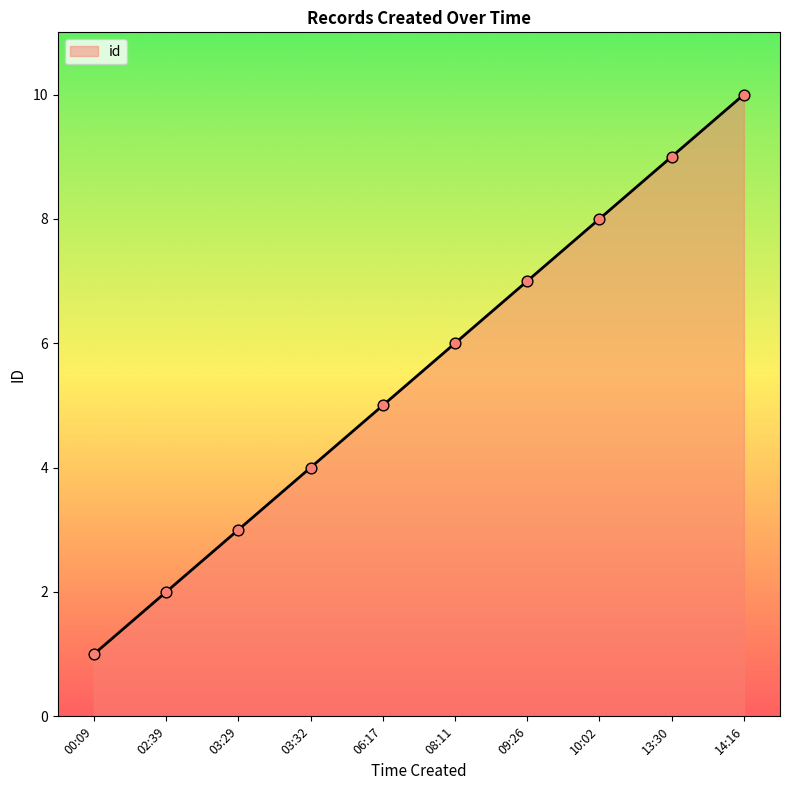

What is the change in value from 00:09 to 03:32?

+3